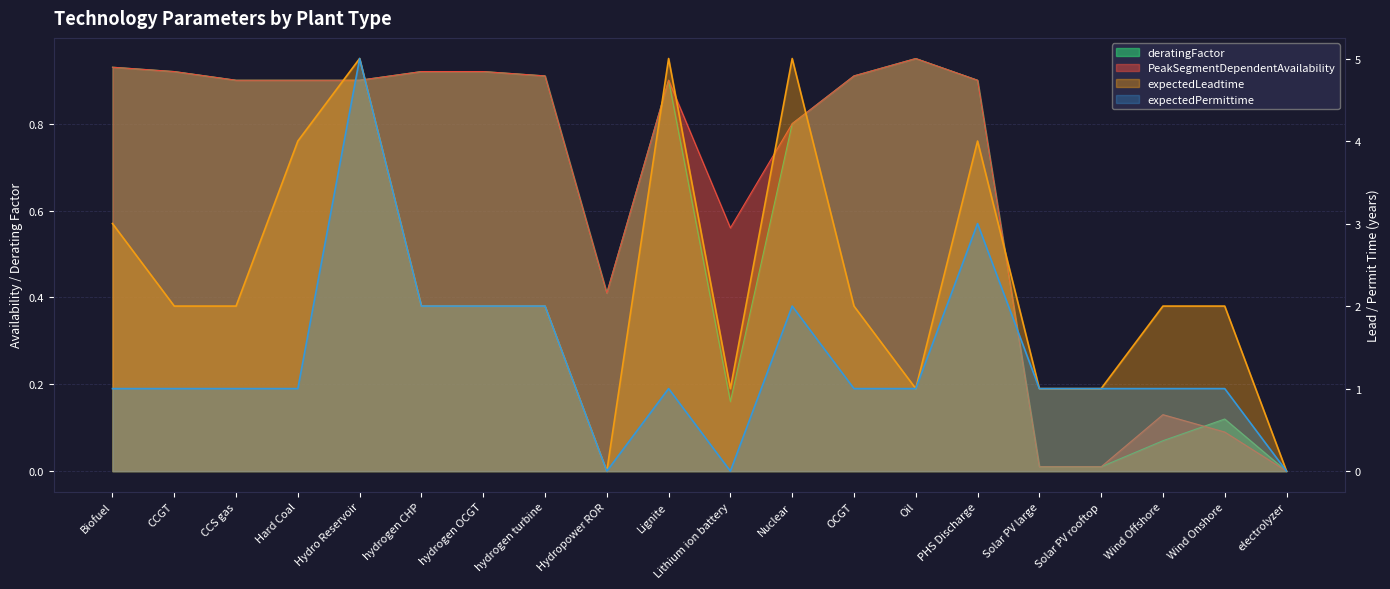

What is the approximate value of deratingFactor at CCGT?

0.9